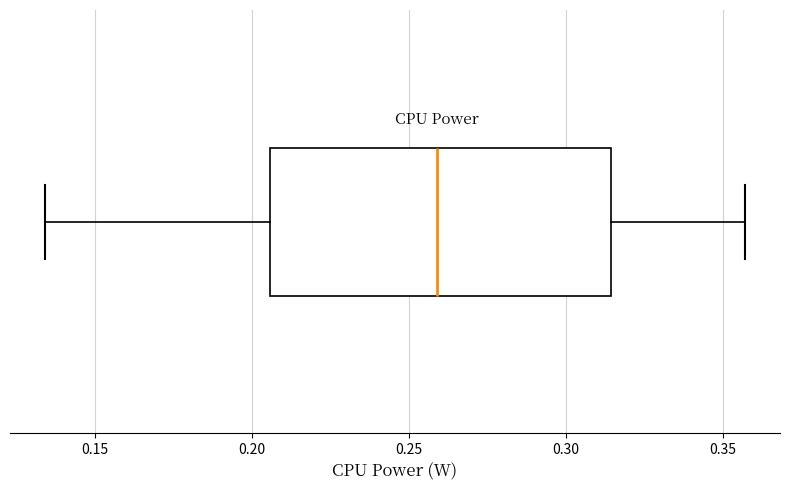

Where is the left edge of the box on the x-axis? The values are not printed on the chart, so give them approximately, as read against the axis.

0.205